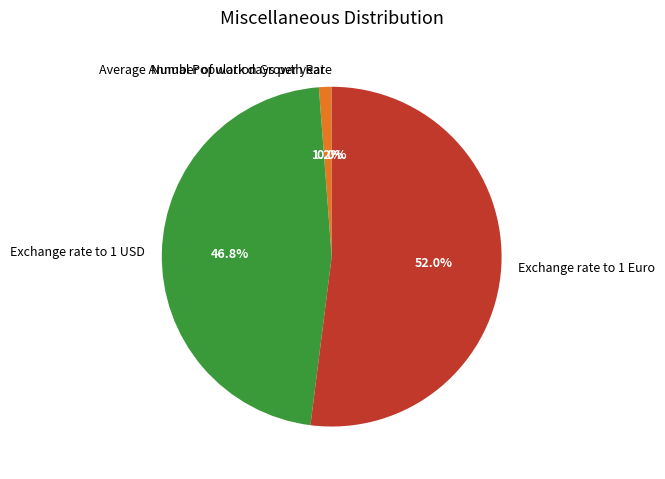

Approximately how many times larger is the value at Exchange rate to 1 USD compared to Exchange rate to 1 Euro?

0.9